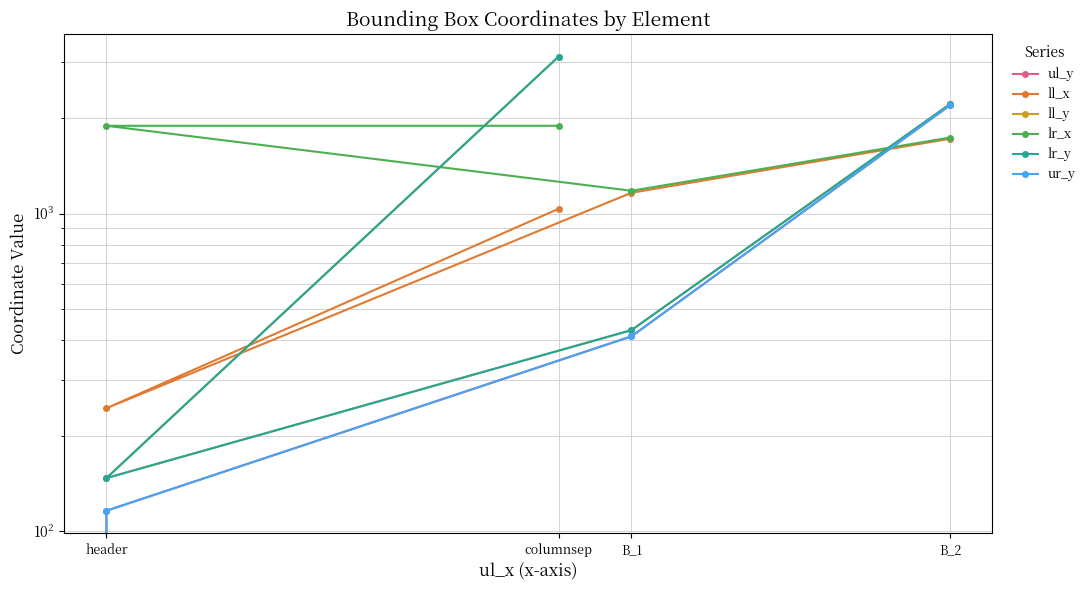

The value of lr_y at B_2 is 2218. True or false?

True